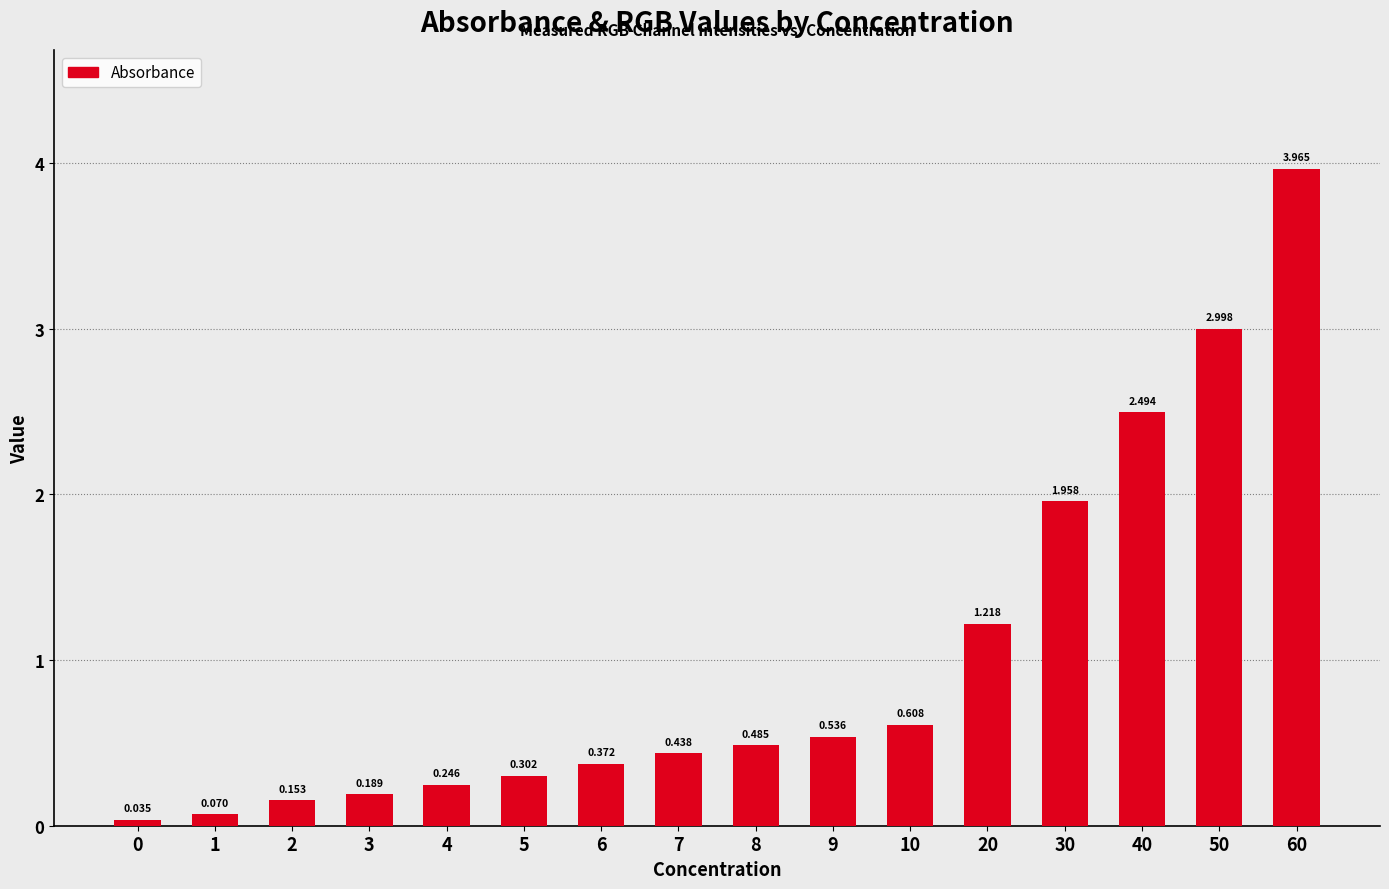

How many distinct data groups are displayed?

1